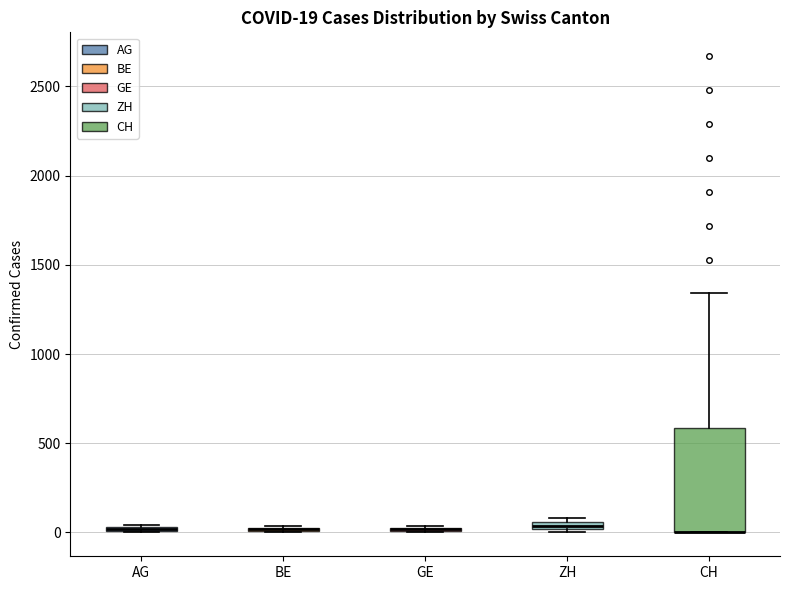

Which box is the tallest, from its lower edge to its upper edge?

CH